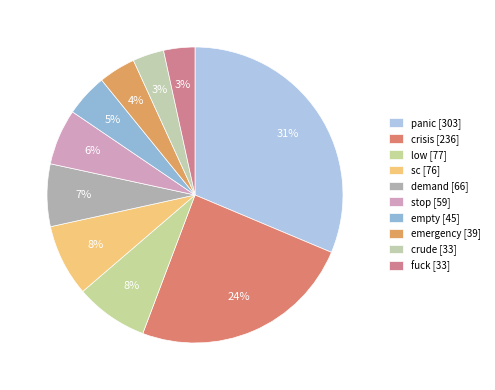

Is there a majority slice in this chart?

No